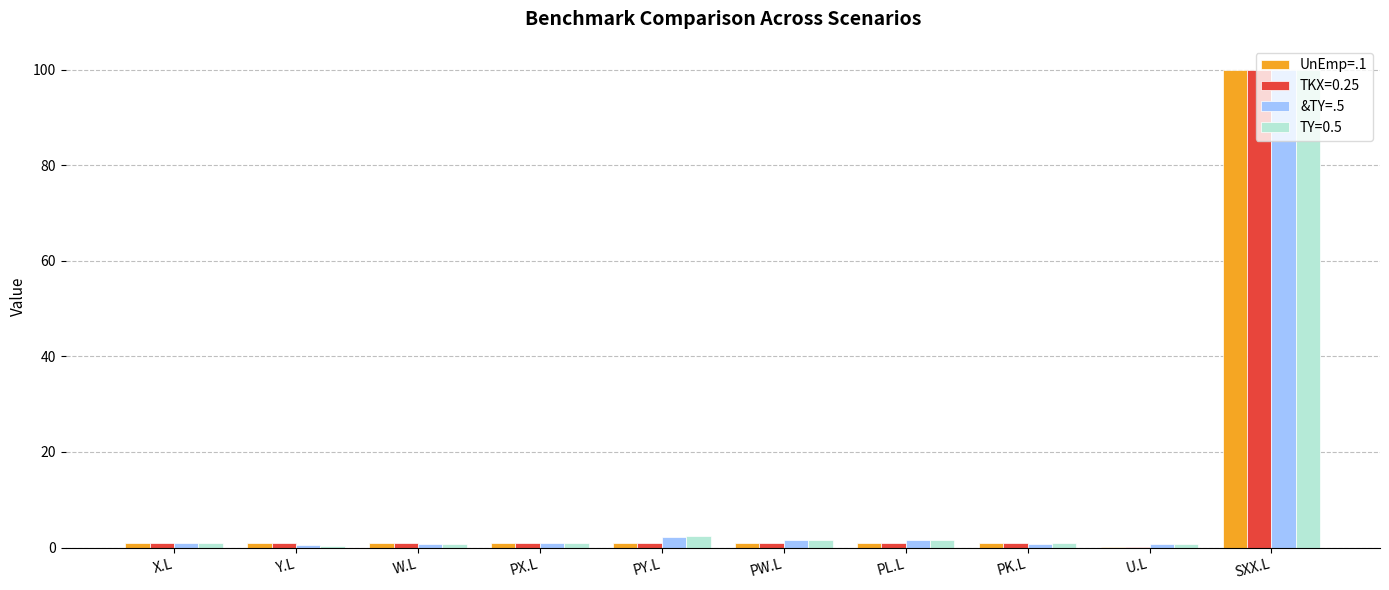

What is the highest value of the TY=0.5 series?

100.0